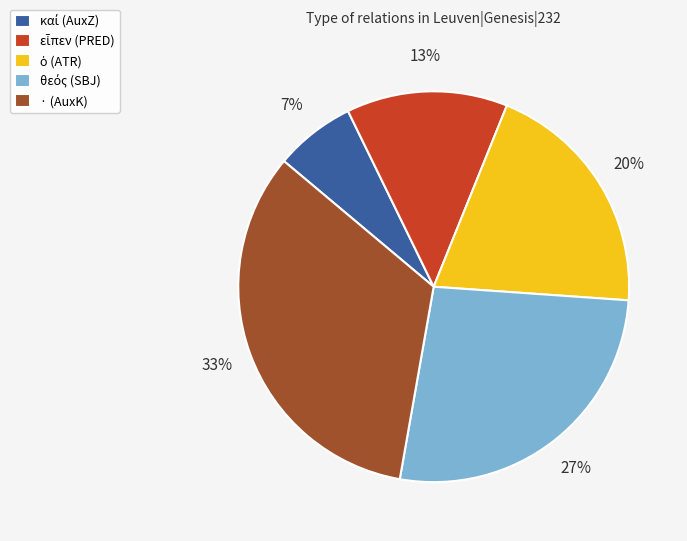

Which slice is the largest?

· (AuxK)